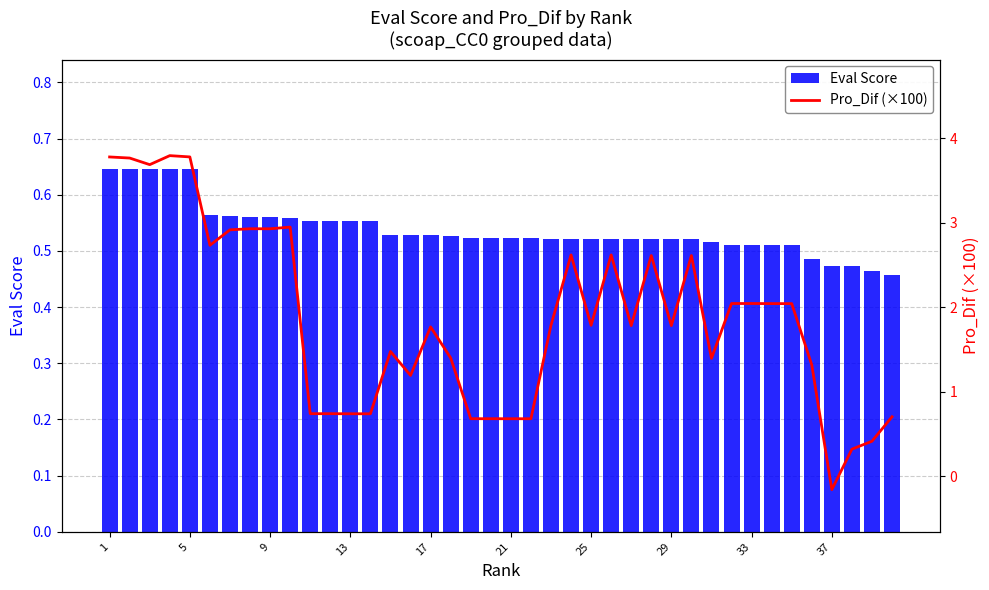

Which has a higher value, 23 or 10?

10